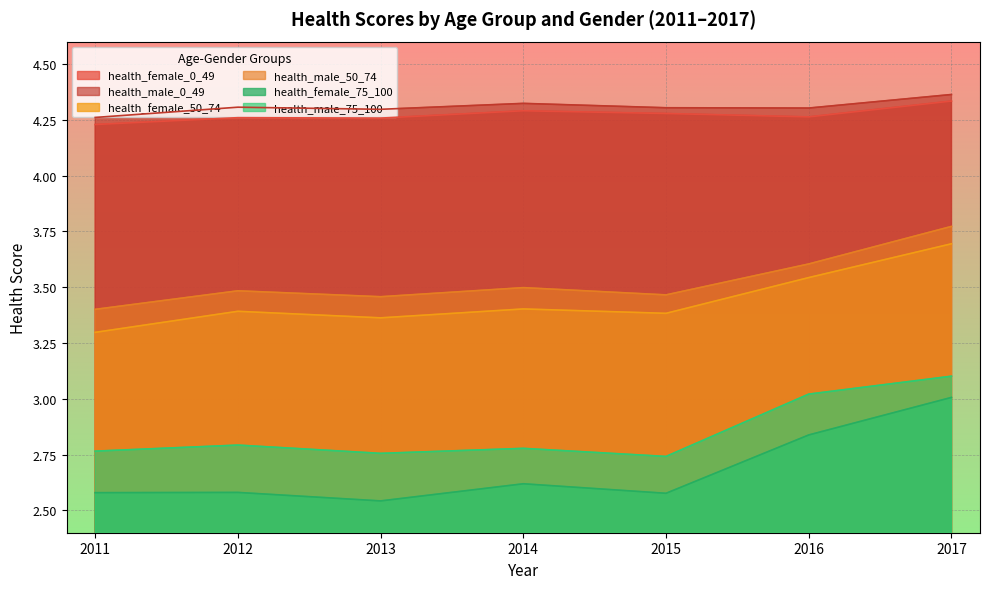

At how many categories does at least one series exceed 2?

7